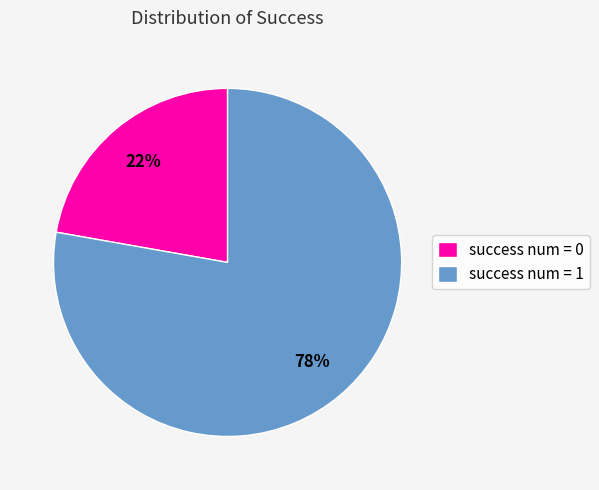

Which slice is the smallest?

success num = 0